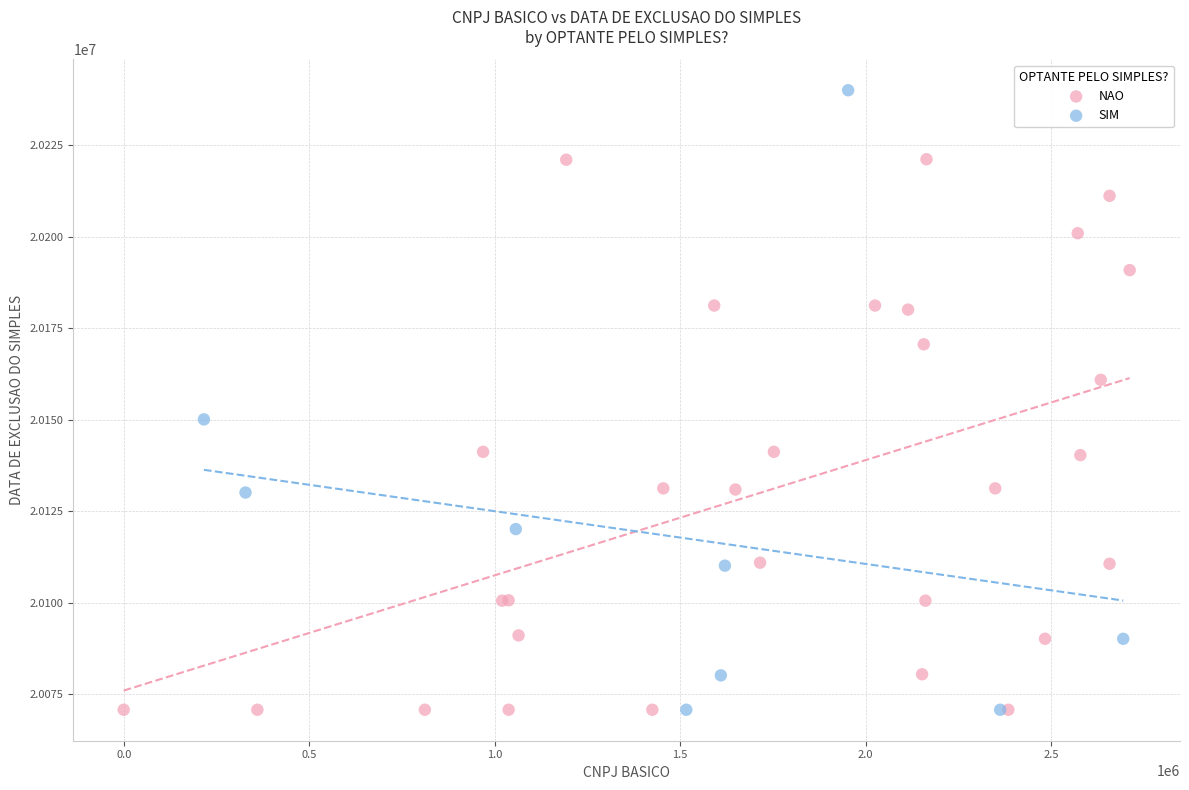

Which series has the widest spread of Y values?

SIM